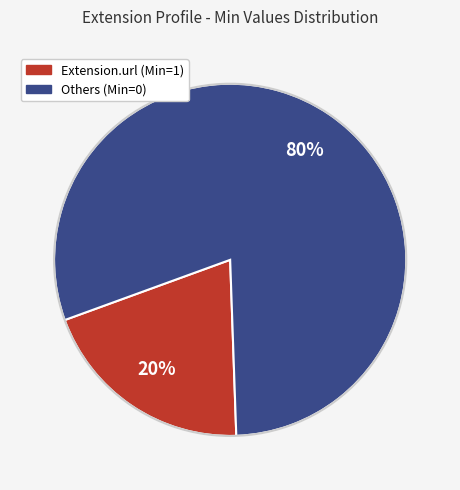

To the nearest percent, what is the average slice percentage?

50%